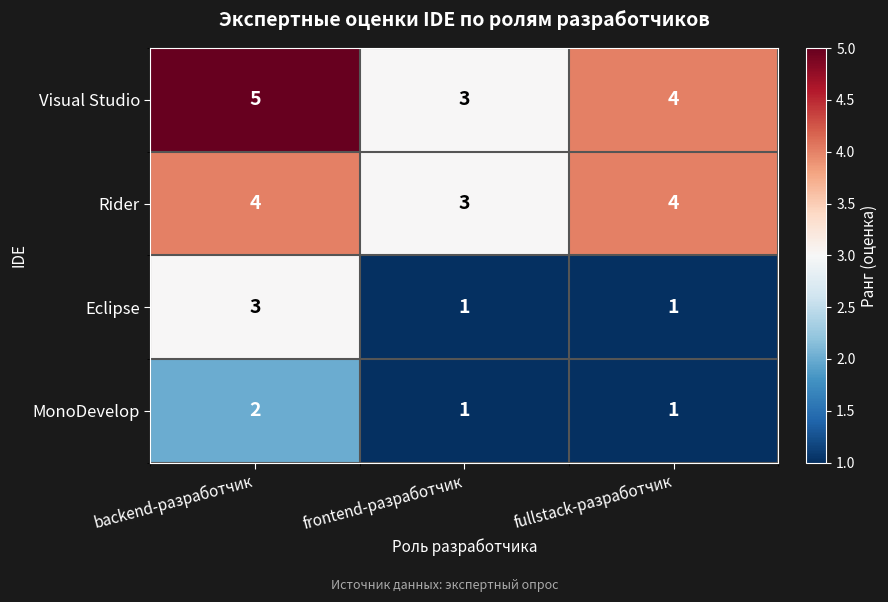

Count the number of data series in this chart.

4